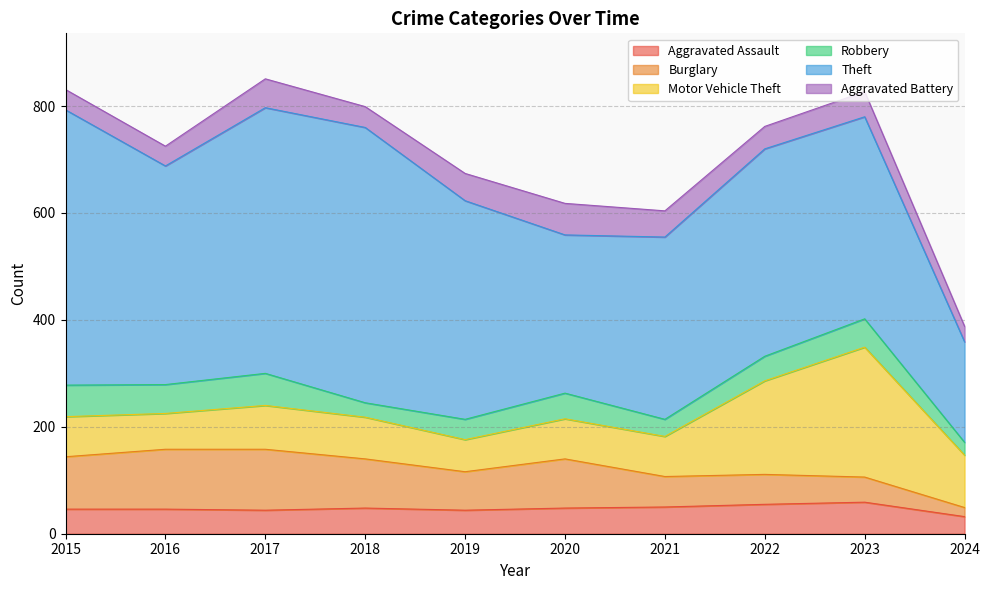

At which category is the sum across all series the highest?

2017